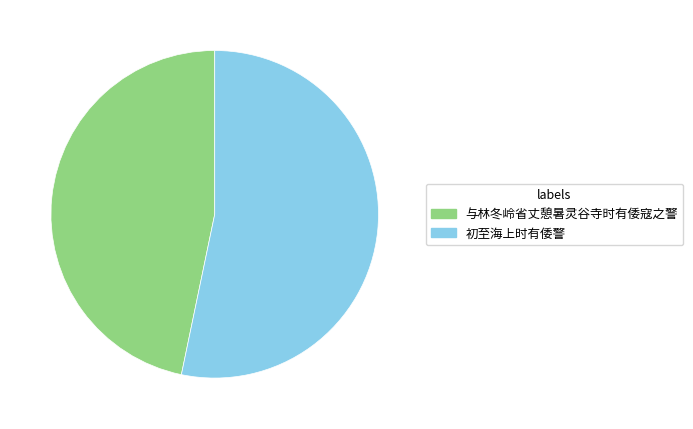

Which slice represents more than half of the pie?

初至海上时有倭警